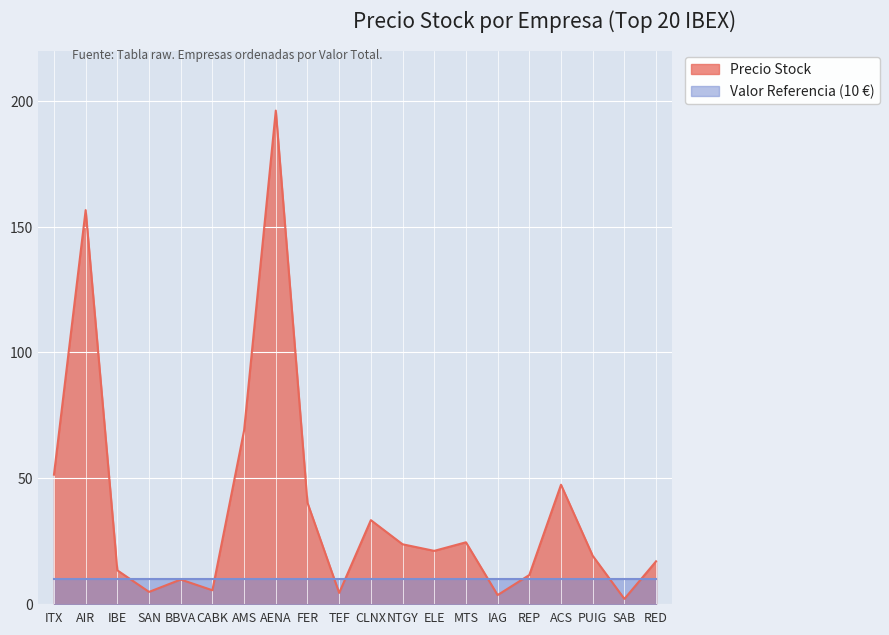

What position from the right is TEF?

11